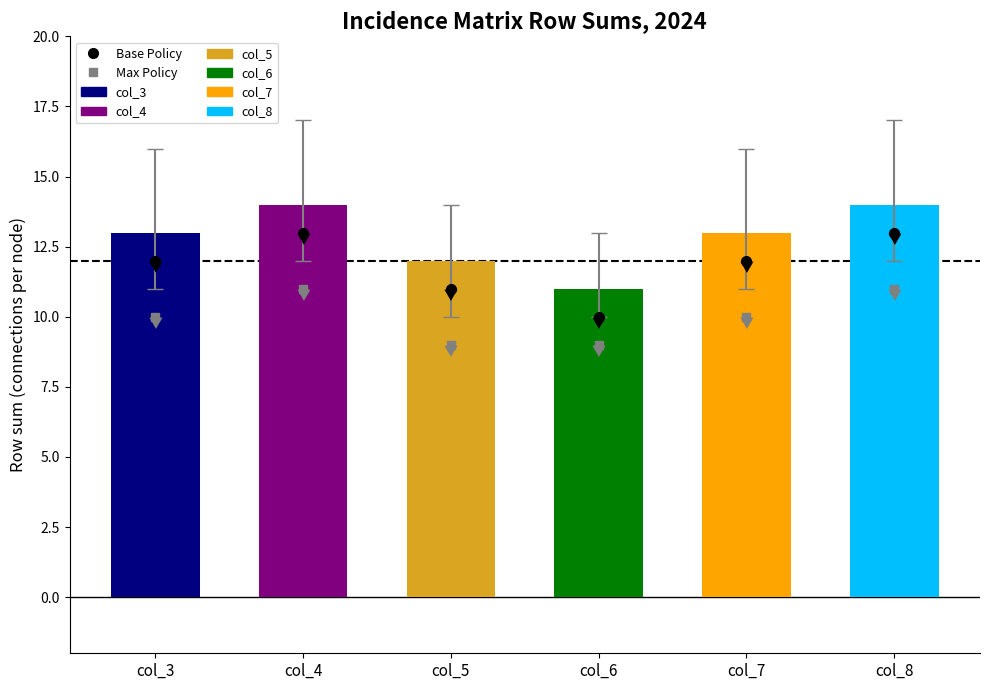

Which category has the highest value in the Max Policy series?

col_4